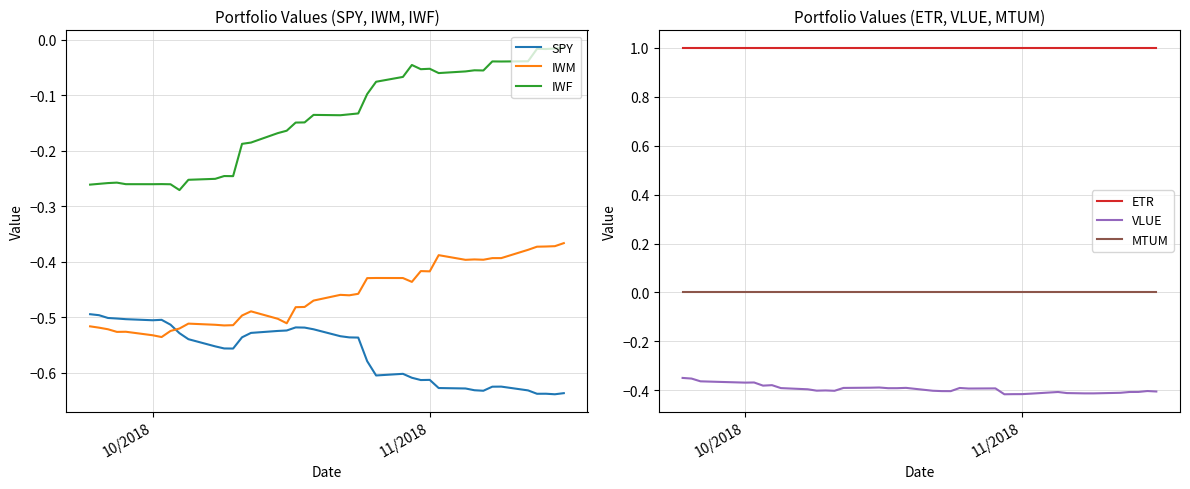

In IWM, how many points are higher than both neighbors (excluding endpoints)?

8